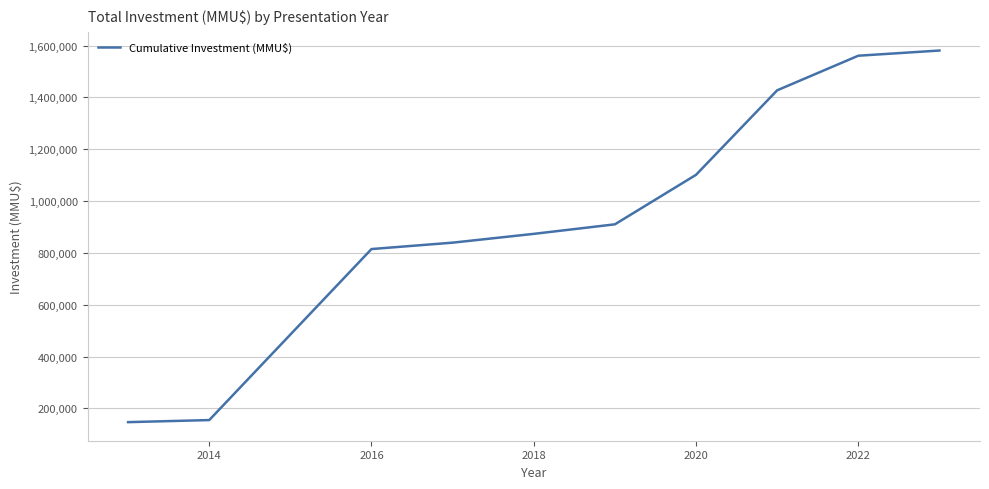

What is the minimum value shown in the chart?

147000